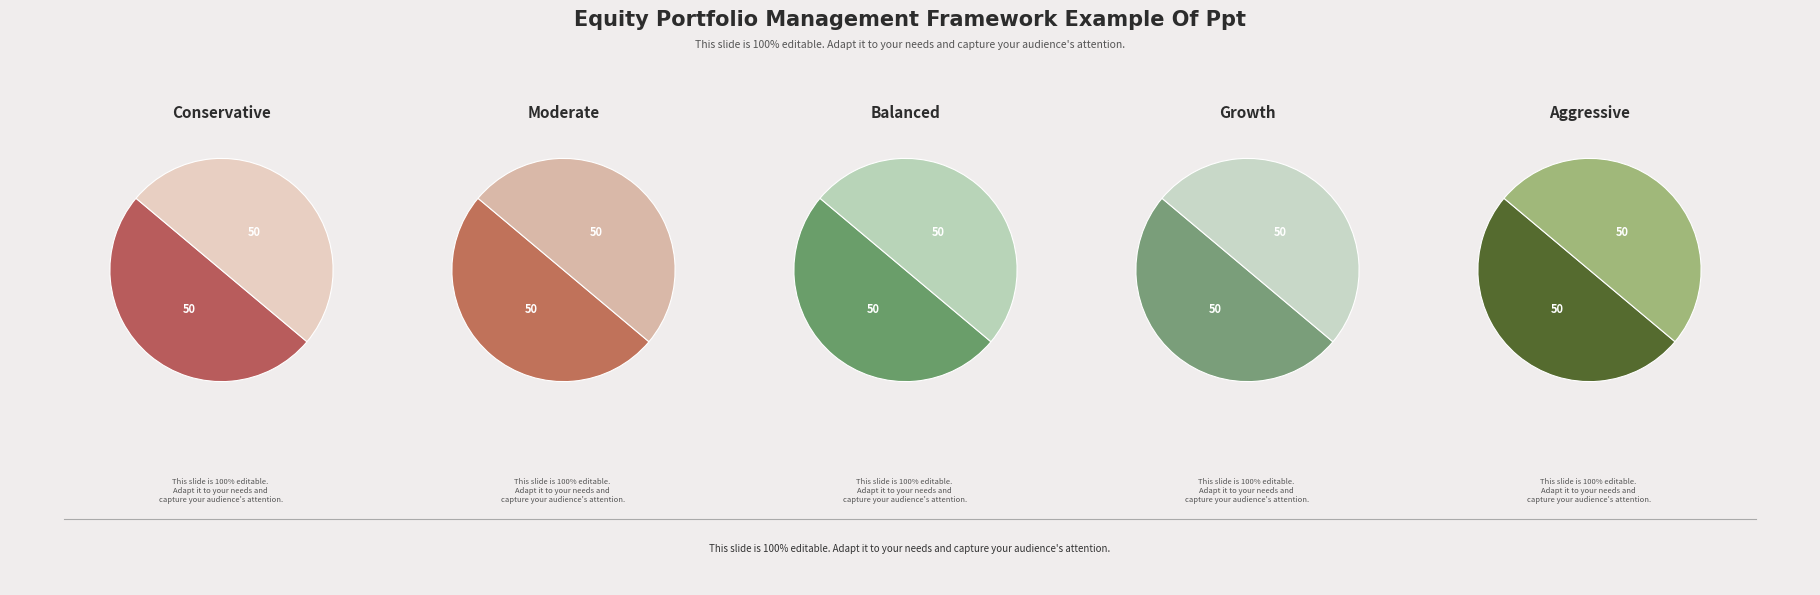

To the nearest percent, what is the average slice percentage?

10%